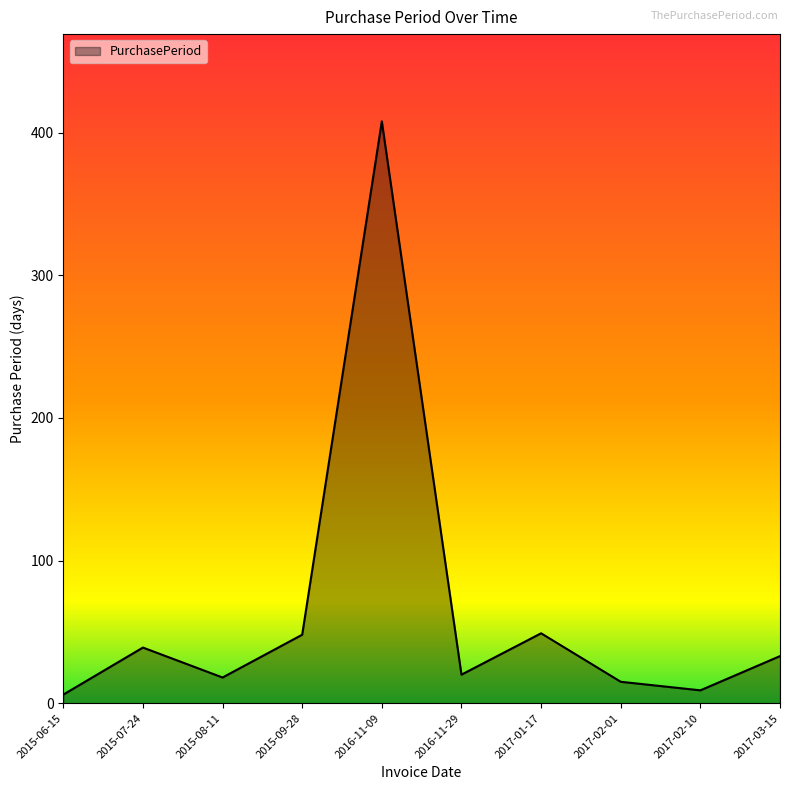

Approximately how many times larger is the value at 2016-11-09 compared to 2017-01-17?

8.3